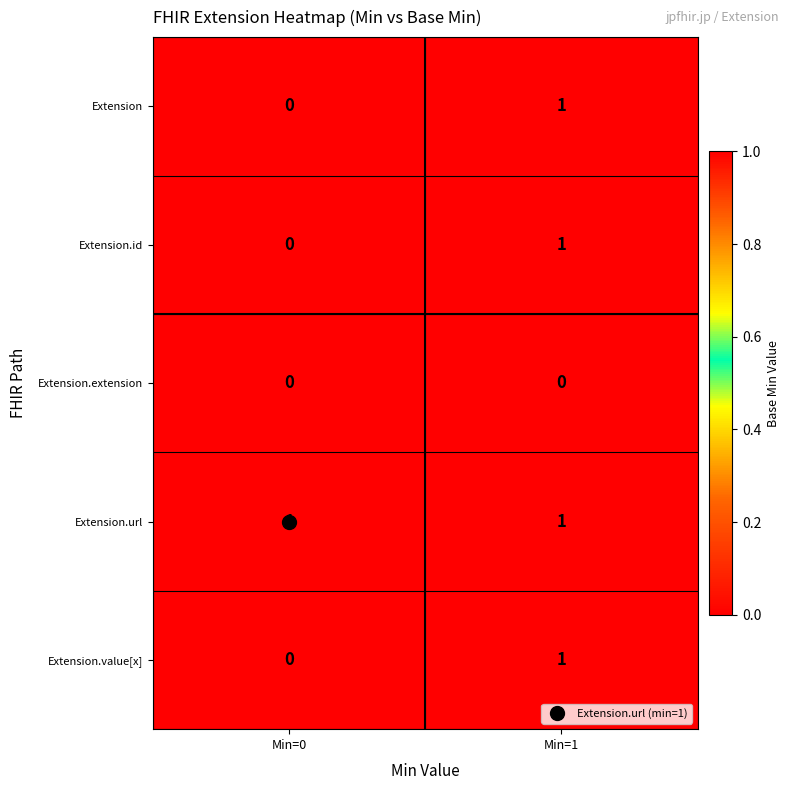

At which label does Extension.value[x] reach its minimum?

Min=0